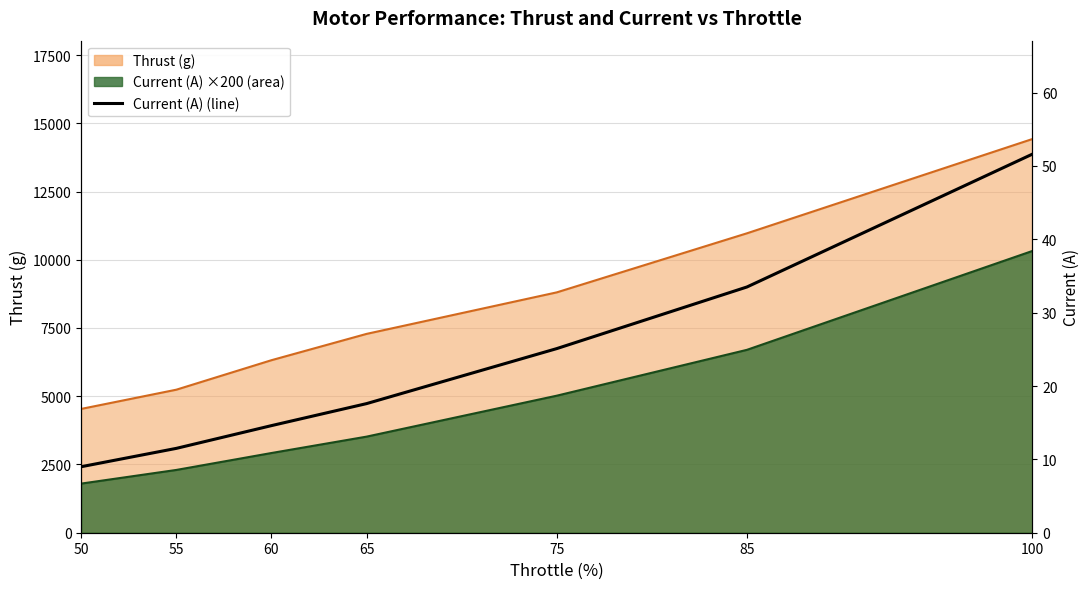

List the labels in order of value, largest first.

100, 85, 75, 65, 60, 55, 50